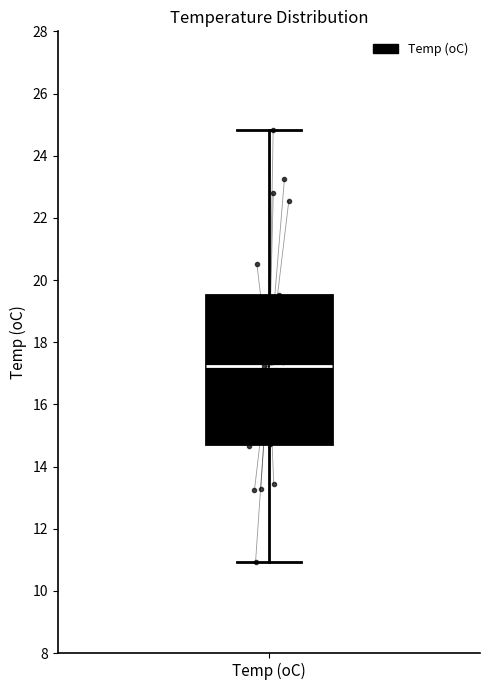

Transcribe this box plot: give where the median line is, the range the box spans, and where the two whiskers end, as read against the y-axis. The values are not printed on the chart, so give them approximately, as read against the axis.

median 17.2, box 14.8 to 19.6, whiskers 11.0 to 24.8